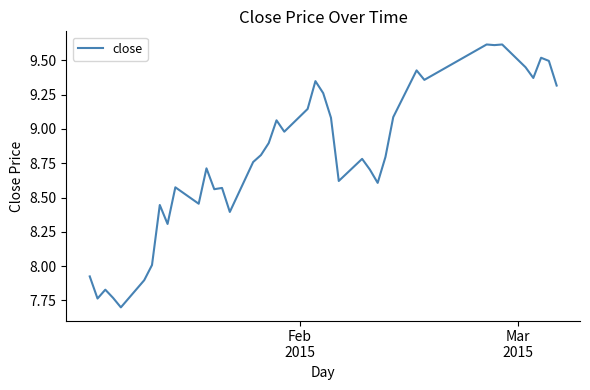

What is the difference between the maximum and minimum values?

1.9